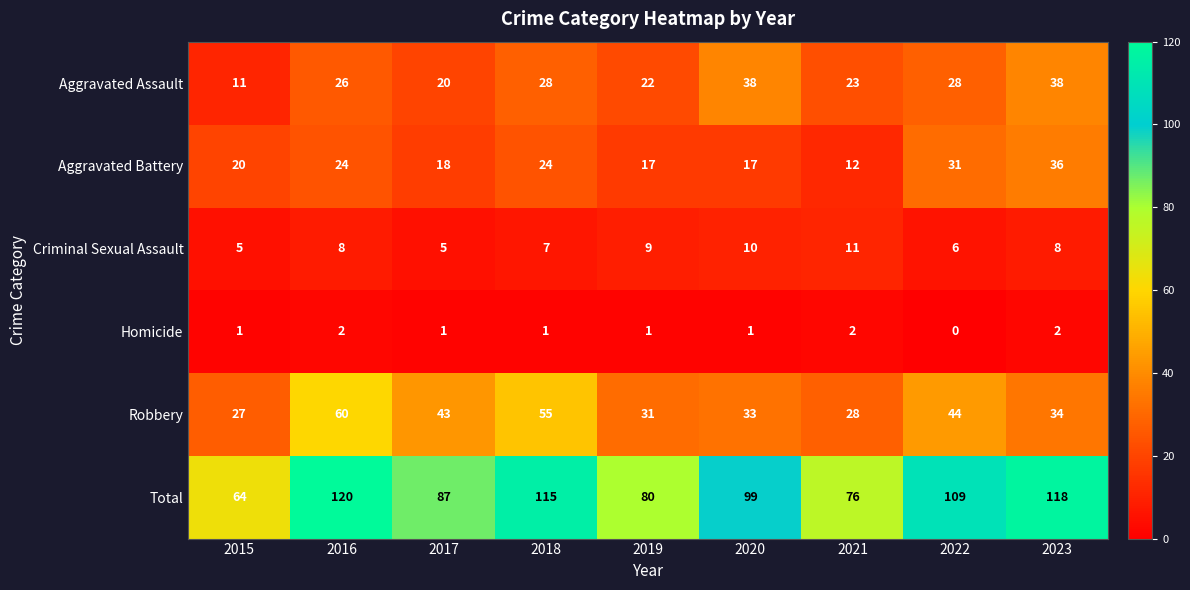

What is the difference between the Aggravated Battery values at 2015 and 2018?

4